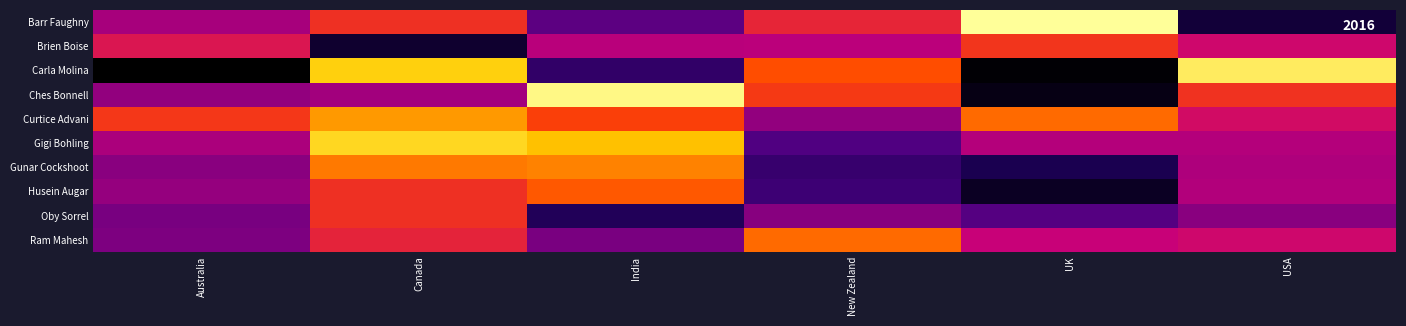

Reading left to right, transcribe all the data shown in this chart.

Barr Faughny: Australia=42154	Canada=50267	India=33530	New Zealand=49196	UK=73381	USA=22386
Brien Boise: Australia=47593	Canada=21525	India=43785	New Zealand=44114	UK=50729	USA=46067
Carla Molina: Australia=17192	Canada=66920	India=27538	New Zealand=53032	UK=17724	USA=70672
Ches Bonnell: Australia=40089	Canada=41636	India=72457	New Zealand=51142	UK=19012	USA=50344
Curtice Advani: Australia=50897	Canada=60662	India=51681	New Zealand=40040	UK=55881	USA=46438
Gigi Bohling: Australia=42644	Canada=67893	India=65044	New Zealand=31955	UK=43393	USA=43351
Gunar Cockshoot: Australia=39347	Canada=57463	India=58359	New Zealand=28539	UK=24311	USA=42658
Husein Augar: Australia=40320	Canada=50134	India=54110	New Zealand=29281	UK=20412	USA=43155
Oby Sorrel: Australia=37226	Canada=50169	India=25494	New Zealand=38990	UK=32613	USA=39172
Ram Mahesh: Australia=37968	Canada=48811	India=37513	New Zealand=55958	UK=45395	USA=46074